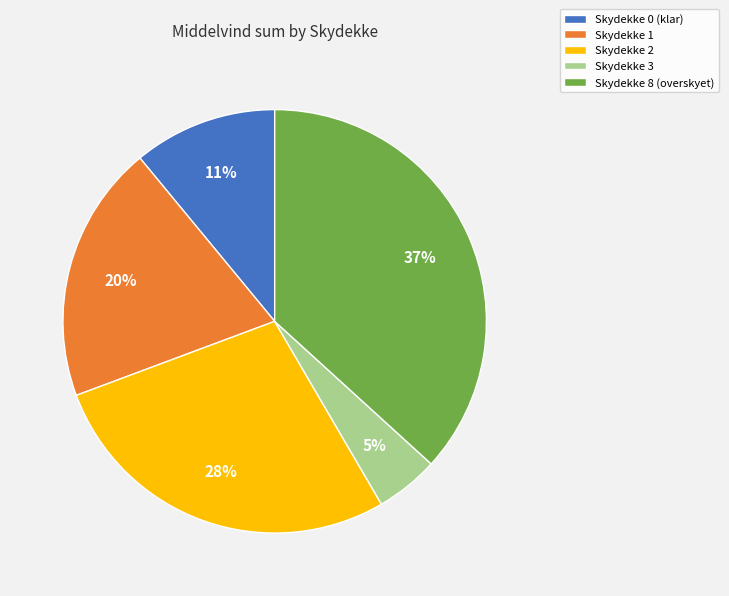

Is there a majority slice in this chart?

No